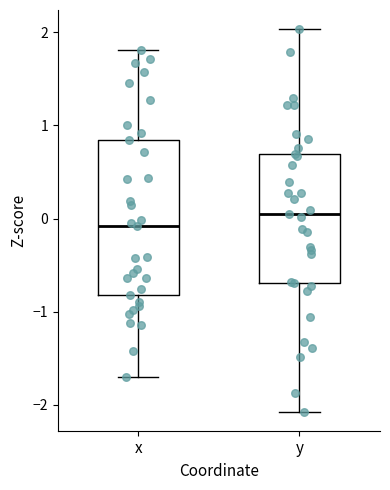

Where does the lower whisker of the box for y end on the y-axis? The values are not printed on the chart, so give them approximately, as read against the axis.

-2.1